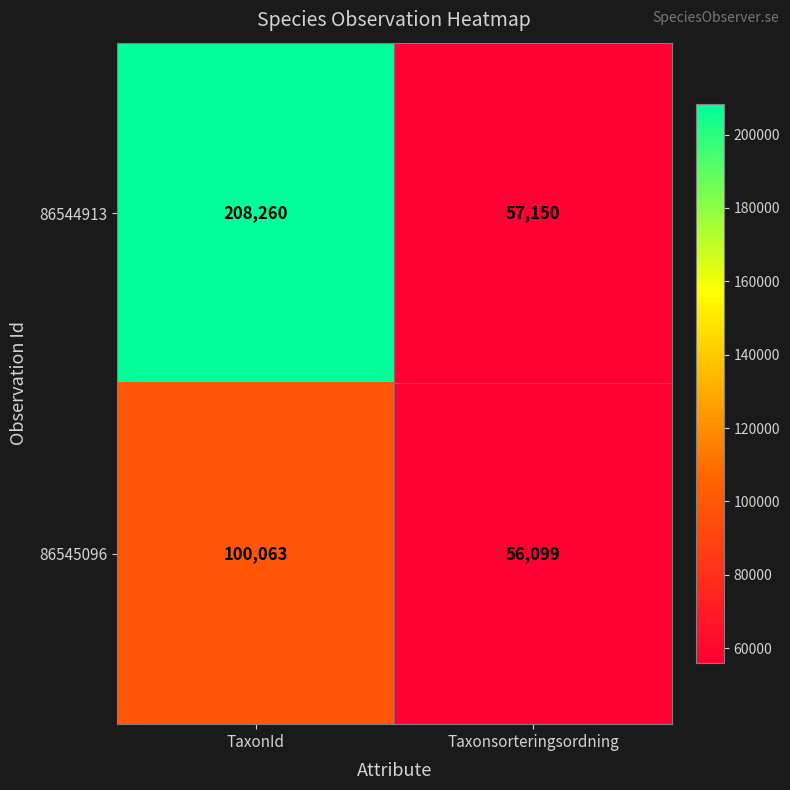

Which series has the widest spread of values?

86544913